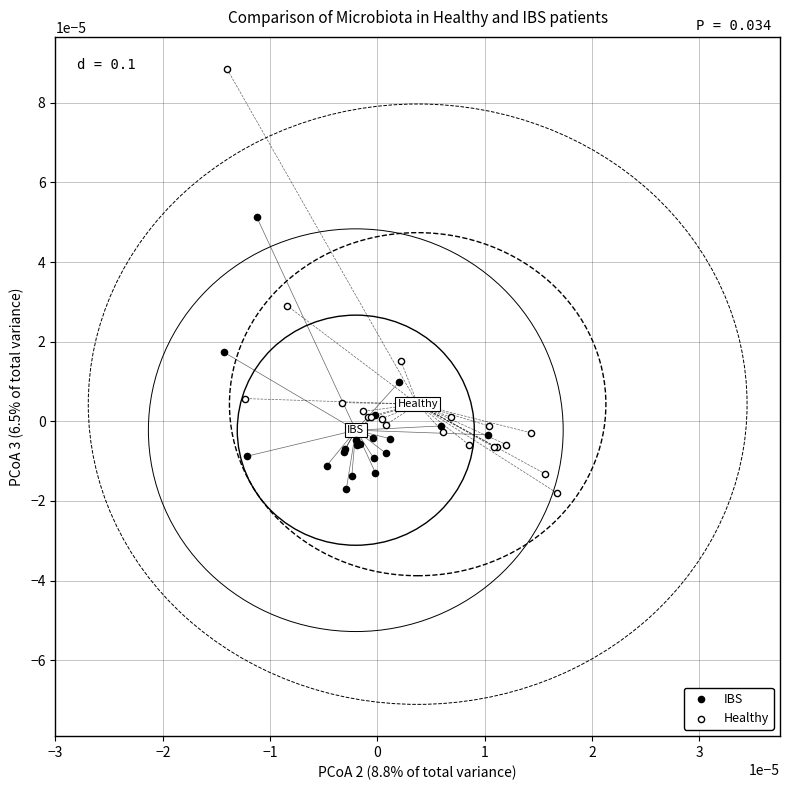

Which series contains the highest Y value?

Healthy